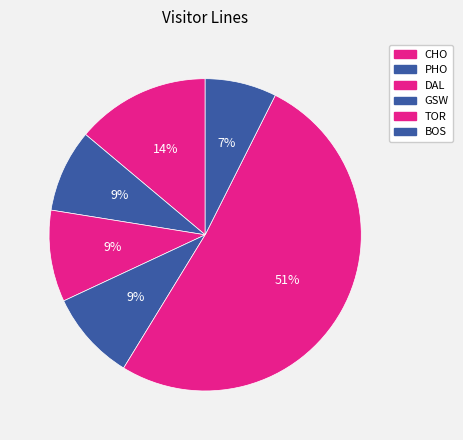

True or false: GSW accounts for 23% of the total.

False